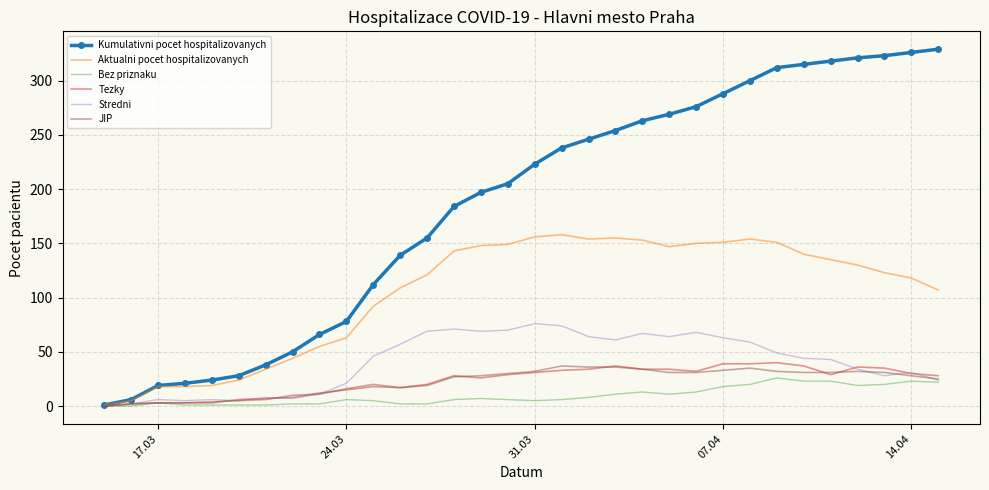

Which series has the widest spread of values?

Kumulativni pocet hospitalizovanych